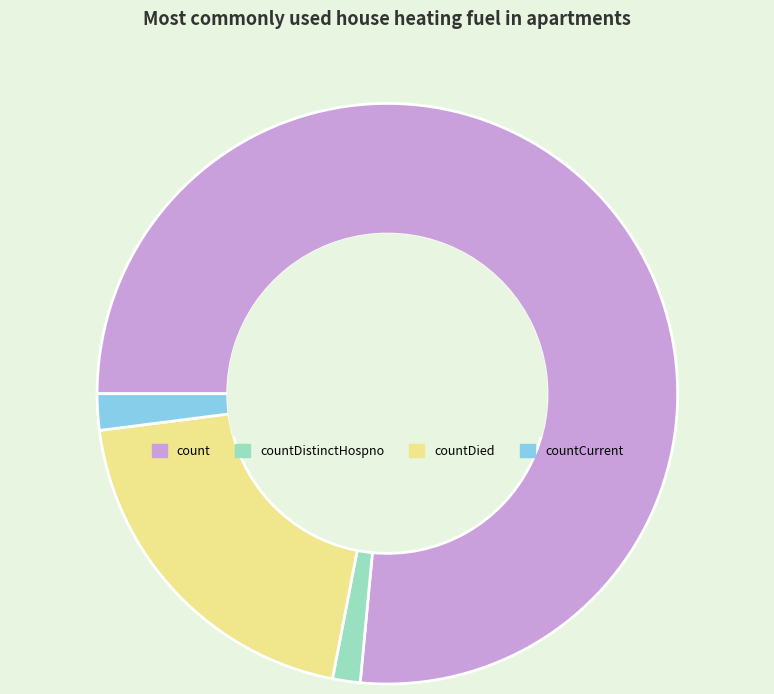

Which category accounts for the majority?

count